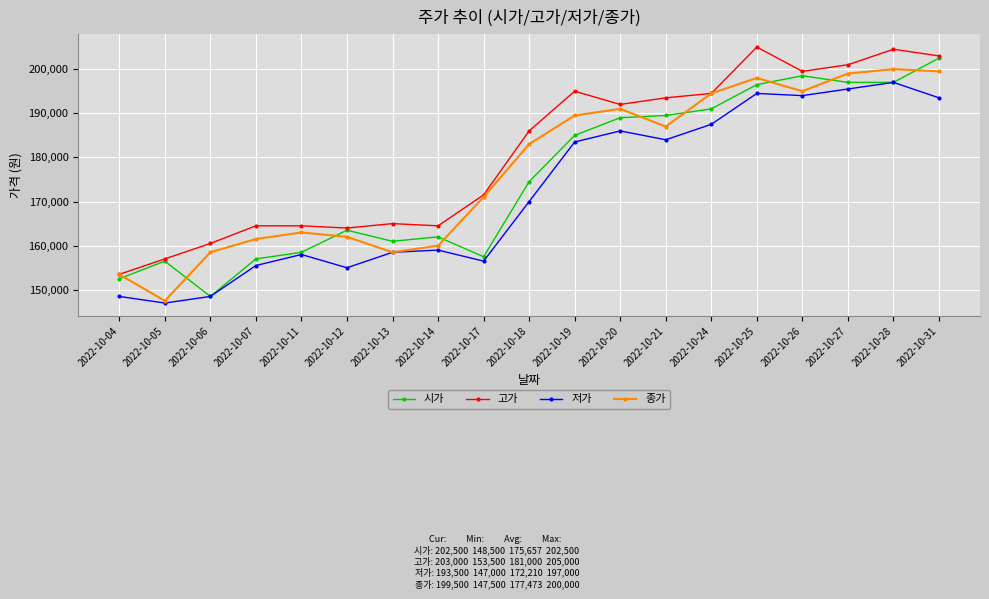

List the series in order of their overall mean, lowest first.

저가, 시가, 종가, 고가